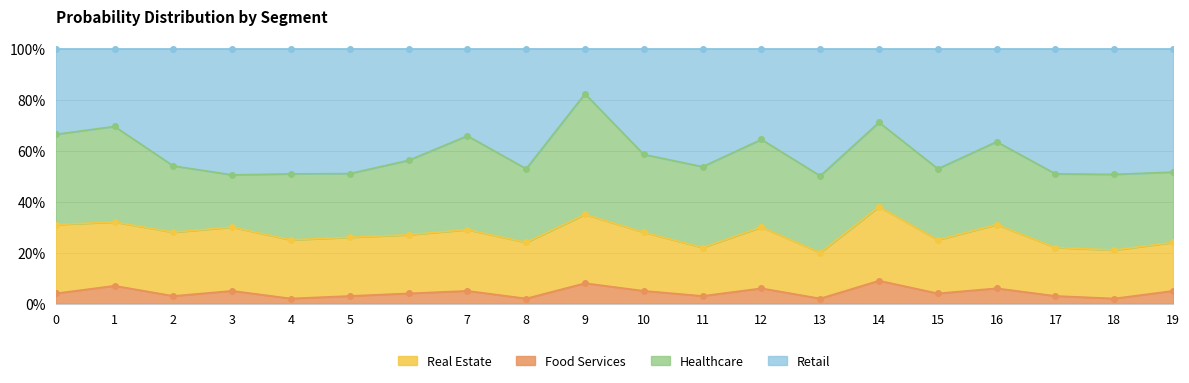

Is it true that Real Estate equals 0.3 at 6?

True